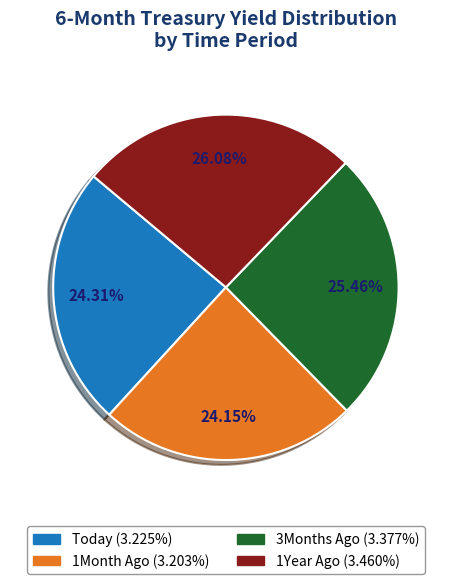

To the nearest percent, what is the difference between the largest and smallest slice percentages?

2%